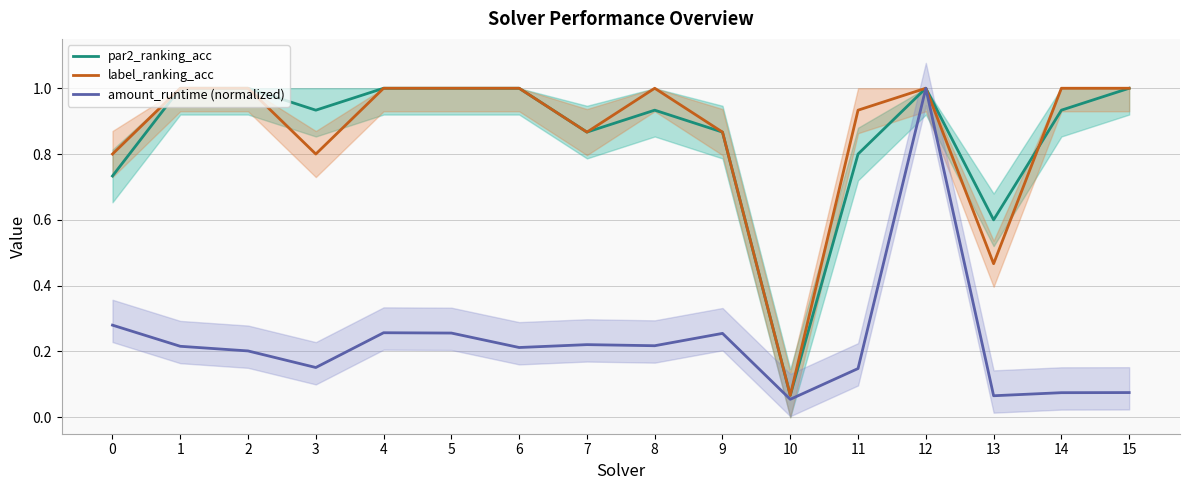

Rank the categories by par2_ranking_acc value from highest to lowest.

1, 2, 4, 5, 6, 12, 15, 3, 8, 14, 7, 9, 11, 0, 13, 10